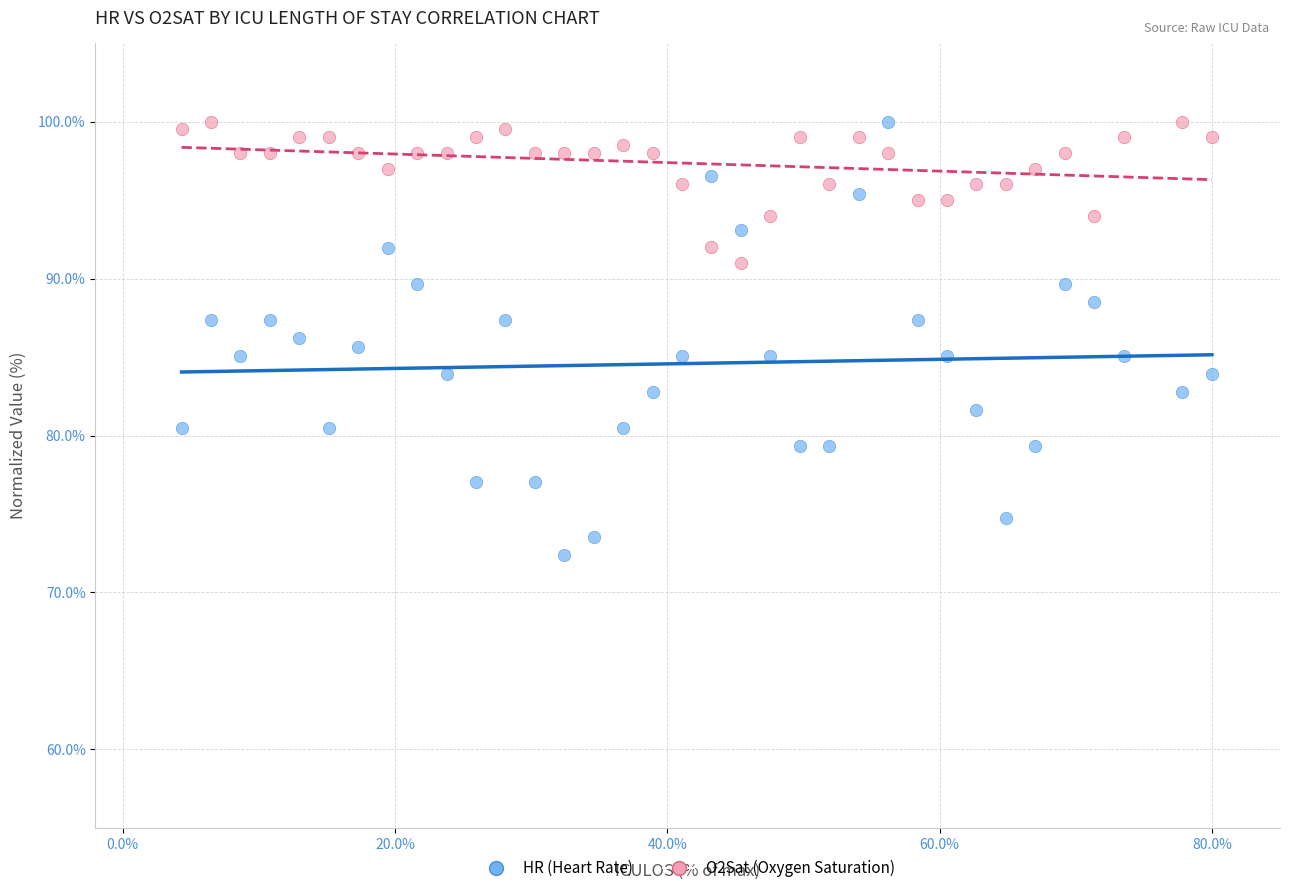

What is the X range (max minus min) for the scatter plot?

75.7